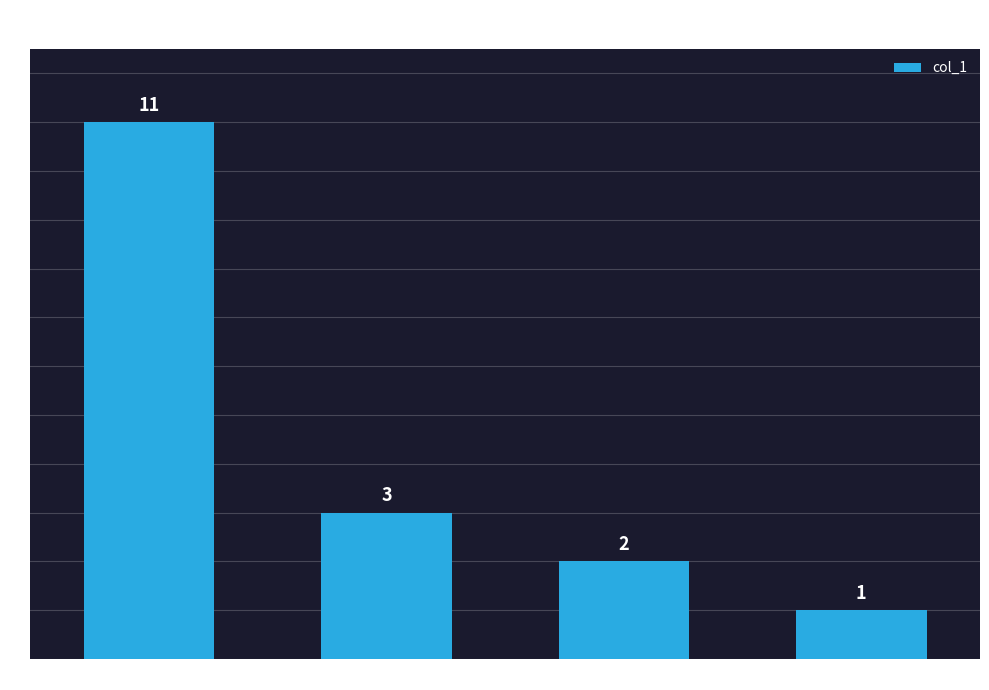

Which category has the highest value across all series?

Grosse Bedeutung